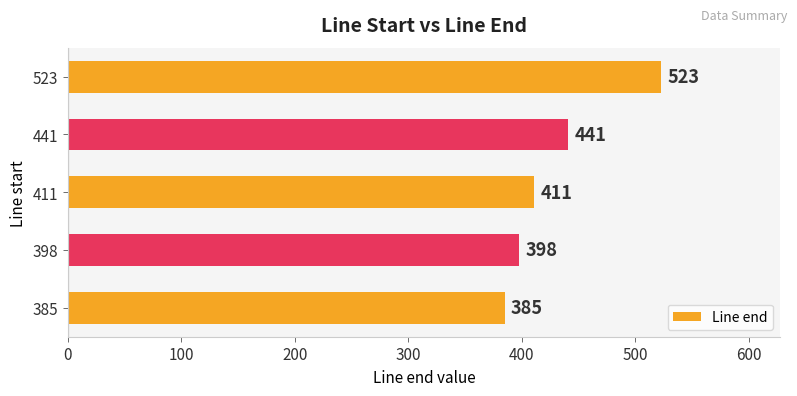

Which has a higher value, 441 or 523?

523